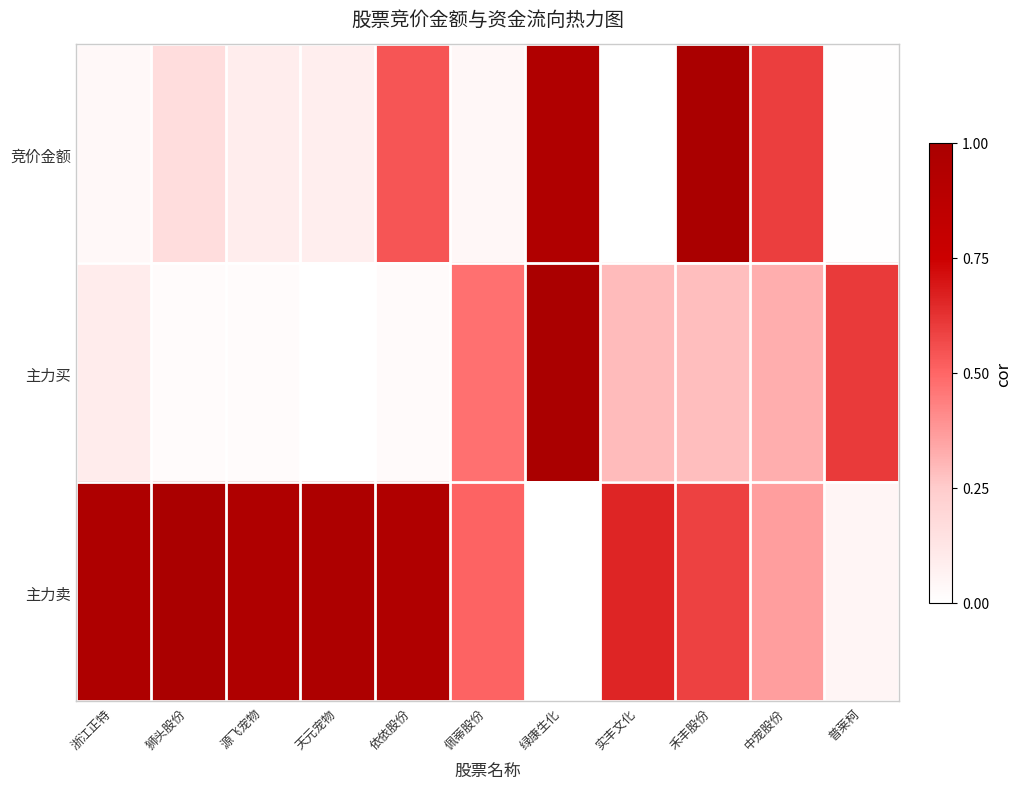

Reading left to right, transcribe all the data shown in this chart.

竞价金额: 浙江正特=0.0	狮头股份=0.2	源飞宠物=0.1	天元宠物=0.1	依依股份=0.5	佩蒂股份=0.0	绿康生化=0.9	实丰文化=0.0	禾丰股份=1.0	中宠股份=0.6	普莱柯=0.0
主力买: 浙江正特=0.1	狮头股份=0.0	源飞宠物=0.0	天元宠物=0.0	依依股份=0.0	佩蒂股份=0.5	绿康生化=1.0	实丰文化=0.3	禾丰股份=0.3	中宠股份=0.3	普莱柯=0.6
主力卖: 浙江正特=1.0	狮头股份=1.0	源飞宠物=1.0	天元宠物=1.0	依依股份=0.9	佩蒂股份=0.5	绿康生化=0.0	实丰文化=0.7	禾丰股份=0.6	中宠股份=0.4	普莱柯=0.0